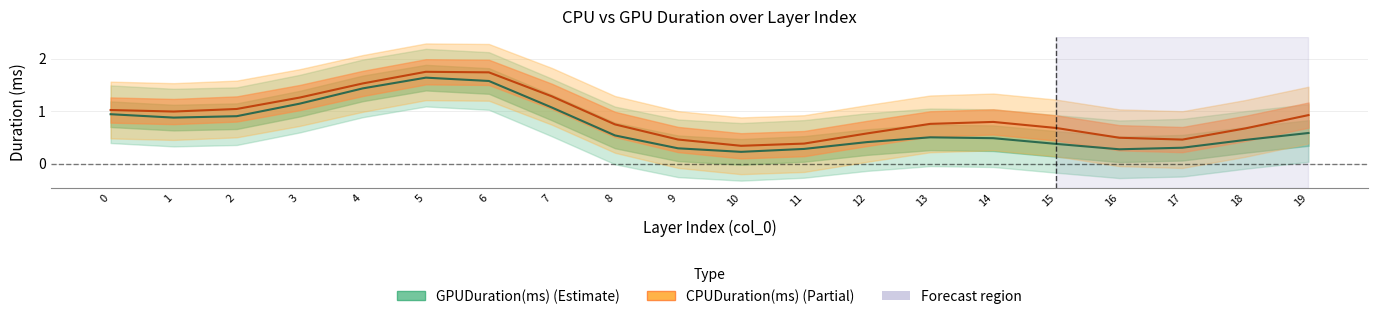

Reading right to left, what are all the values shown in this chart?

GPUDuration(ms): 0.6	0.5	0.3	0.3	0.4	0.5	0.5	0.4	0.3	0.2	0.3	0.5	1.1	1.6	1.6	1.4	1.1	0.9	0.9	0.9
CPUDuration(ms): 0.9	0.7	0.5	0.5	0.7	0.8	0.8	0.6	0.4	0.3	0.5	0.7	1.3	1.7	1.7	1.5	1.3	1.0	1.0	1.0